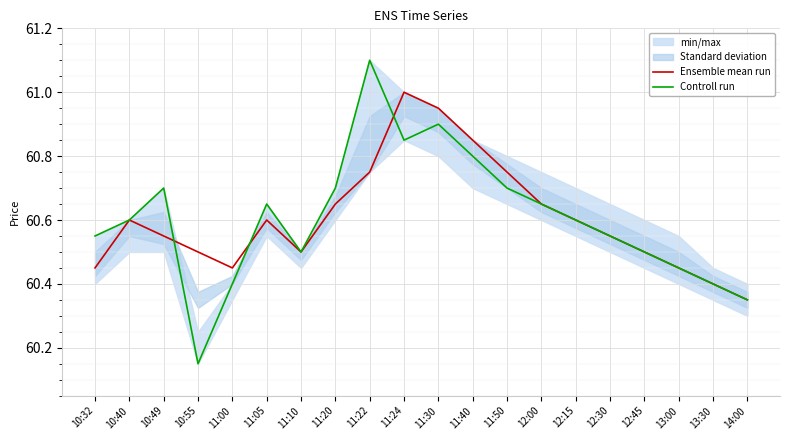

Count the Controll run values in the range 60 to 61.

19